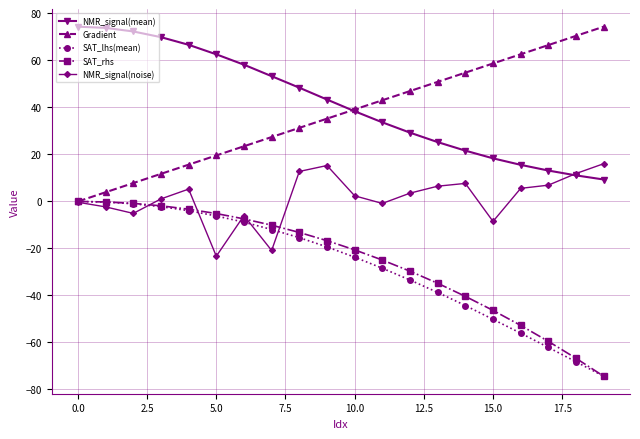

True or false: NMR_signal(mean) and SAT_lhs(mean) cross at least once.

False